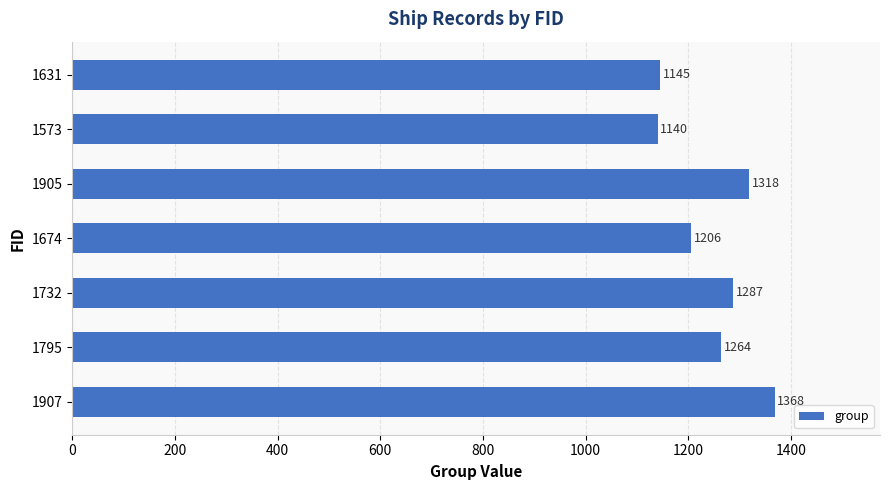

Approximately how many times larger is the value at 1905 compared to 1674?

1.1